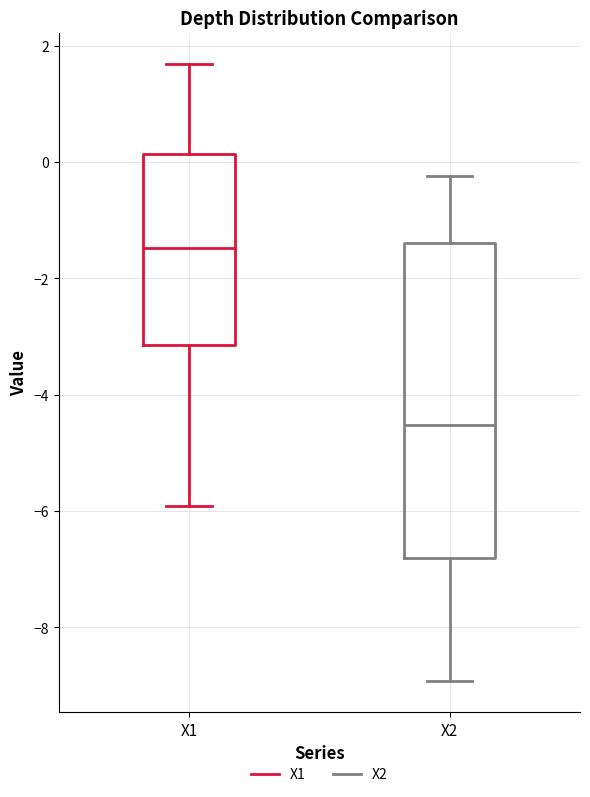

Which box is the tallest, from its lower edge to its upper edge?

X2